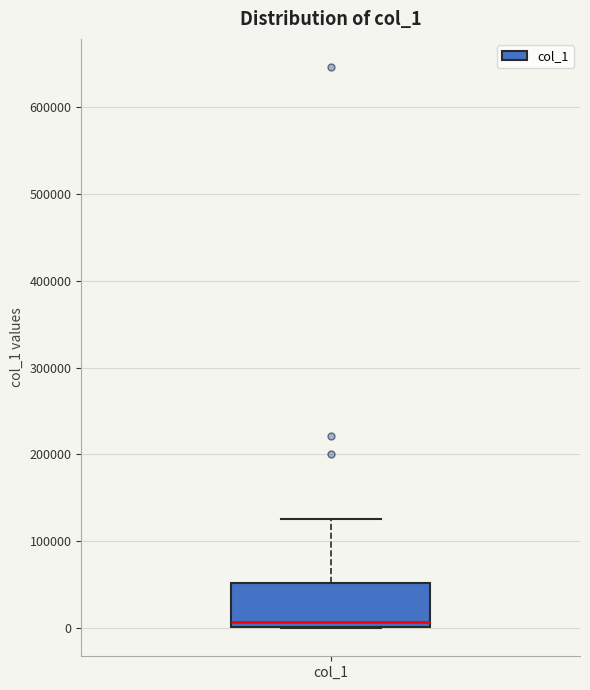

Transcribe this box plot: give where the median line is, the range the box spans, and where the two whiskers end, as read against the y-axis. The values are not printed on the chart, so give them approximately, as read against the axis.

median 10000, box 0 to 50000, whiskers 0 to 130000